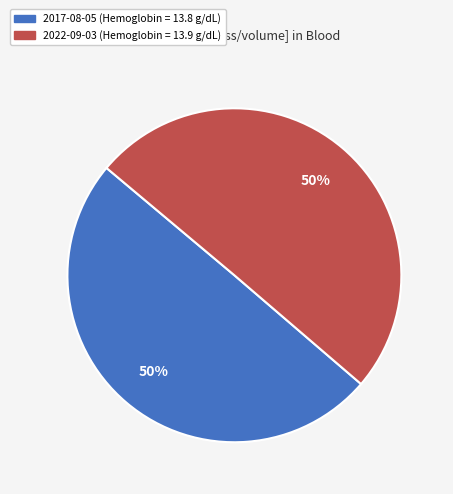

To the nearest percent, what percentage of the pie is 2017-08-05 (Hemoglobin = 13.8 g/dL)?

50%